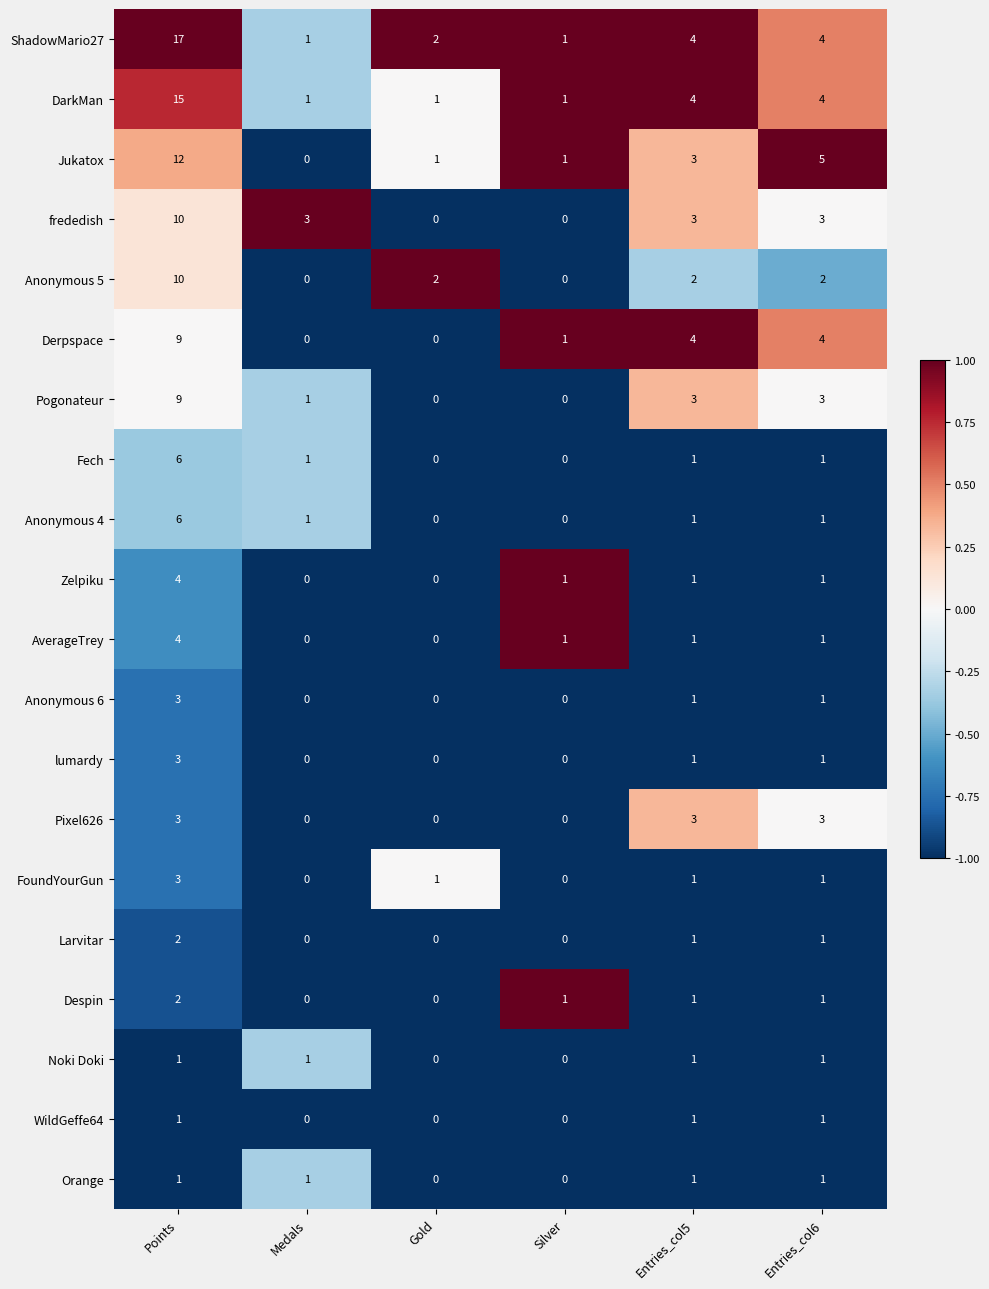

What is the total value across all series at Medals?

10